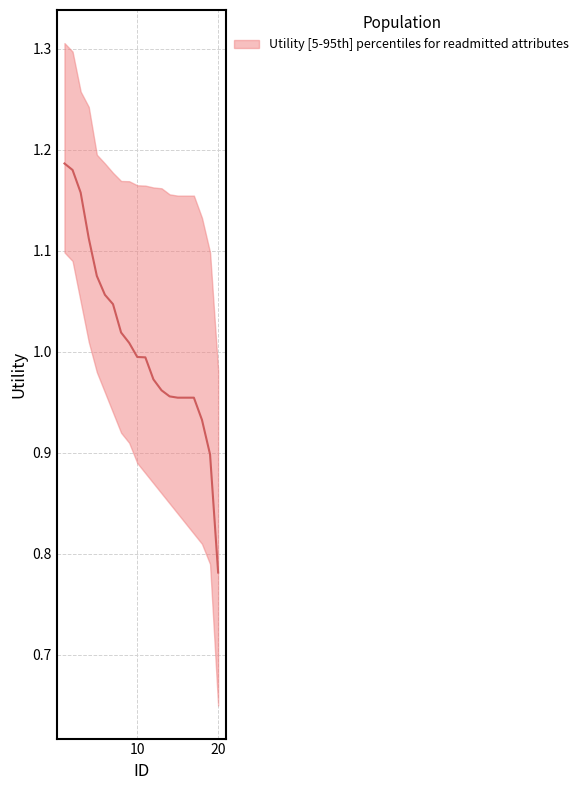

How many data points does each series have?

20